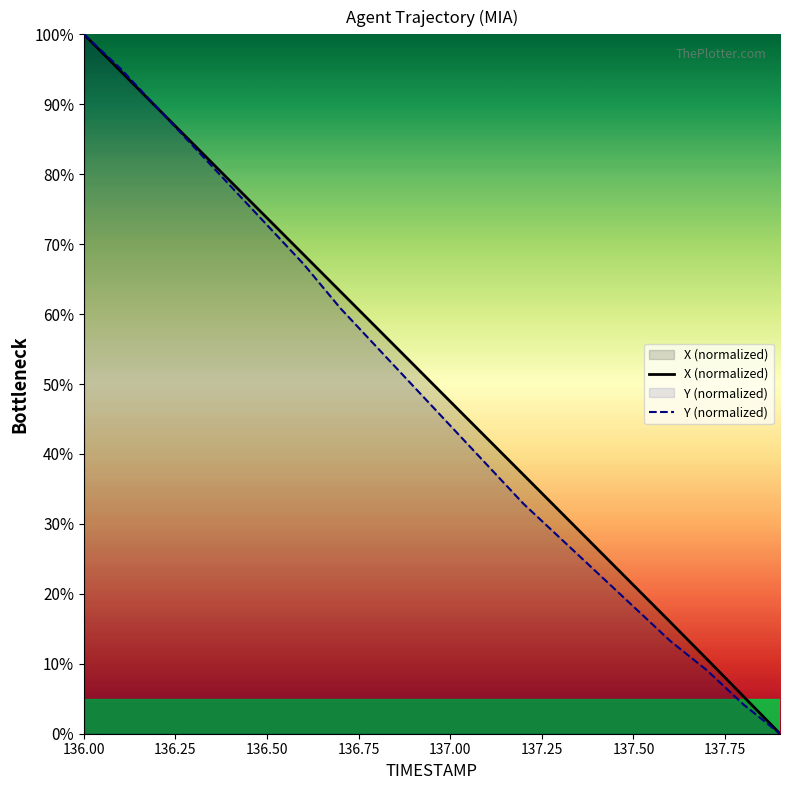

True or false: X and Y intersect in this chart.

True